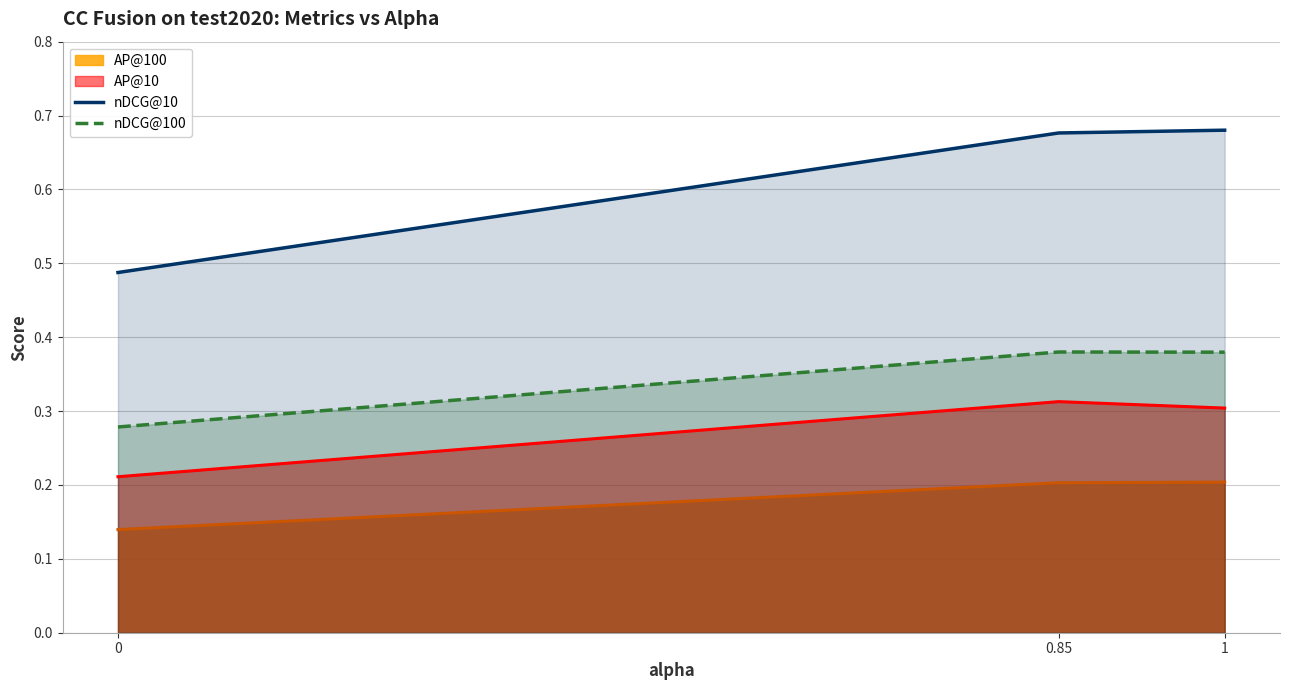

Is it true that nDCG@10 equals 0.7 at 1?

True